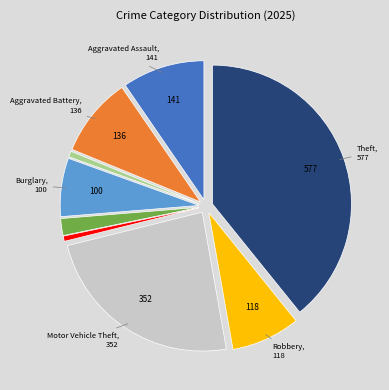

Does any single category account for the majority?

No